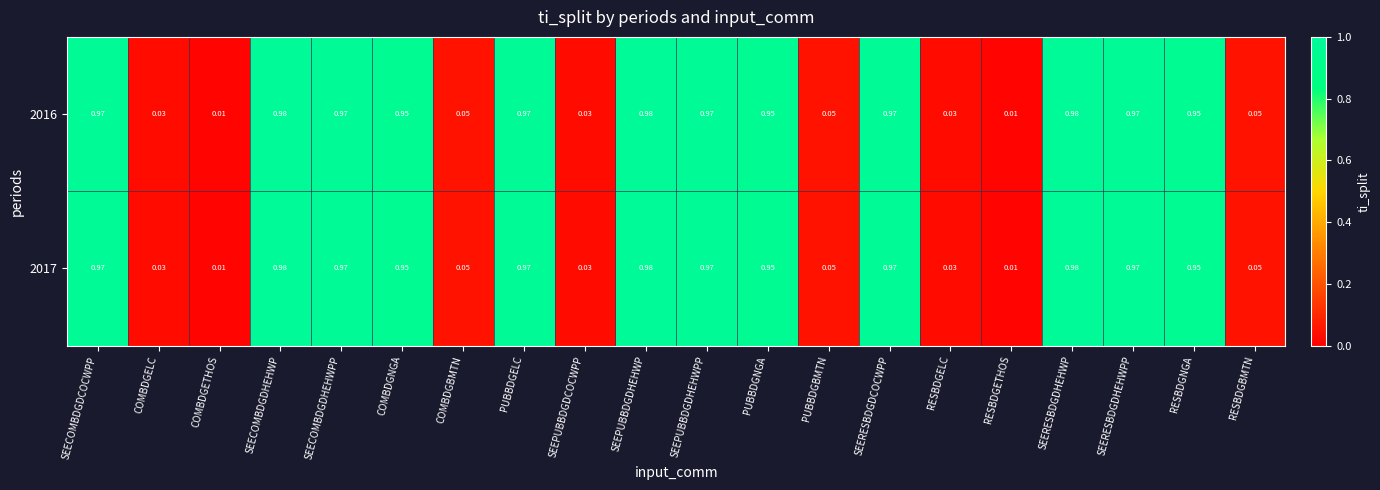

Is the value of 2016 at SEERESBDGDHEHWPP greater than the value of 2017 at PUBBDGBMTN?

Yes